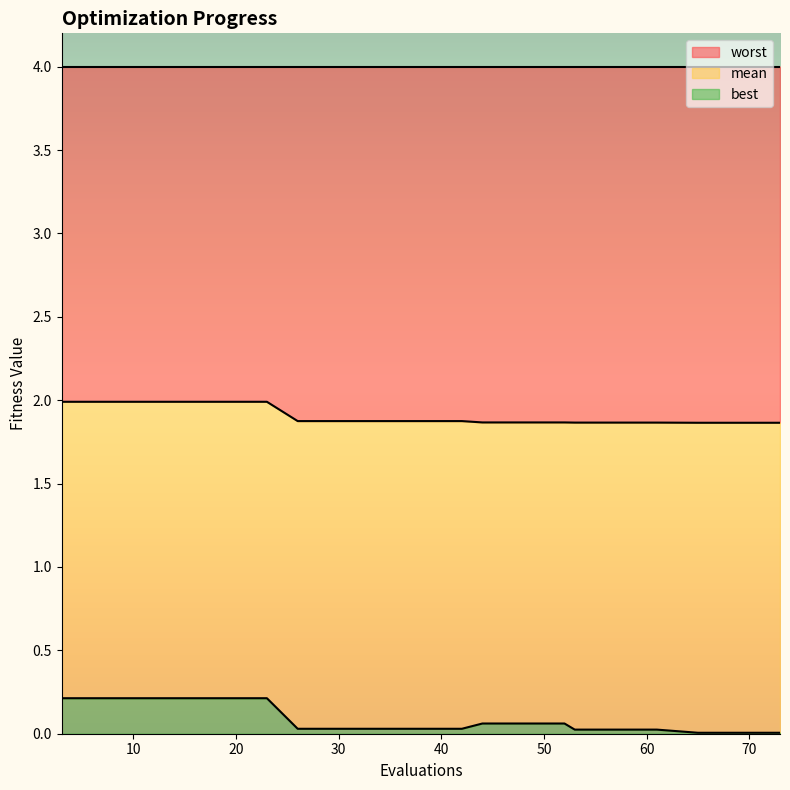

What is the average value of the mean series?

1.9